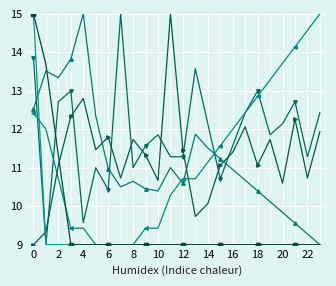

What is the minimum value shown in the chart?

9.0